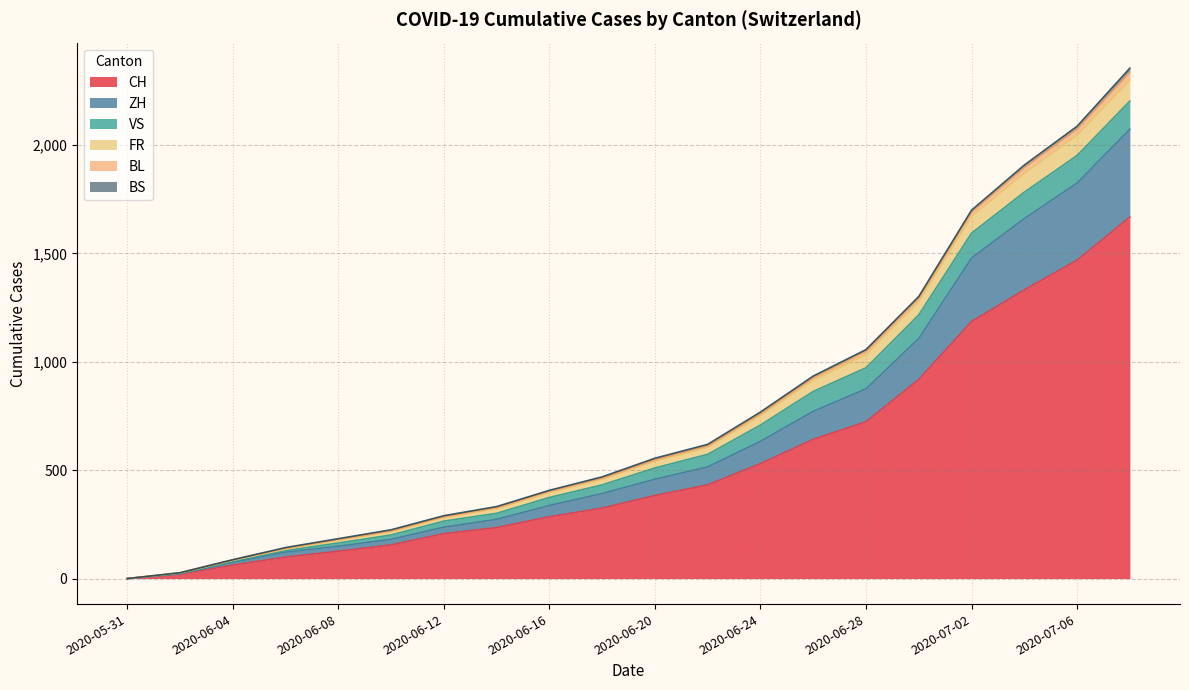

How many lines are shown in the chart?

6